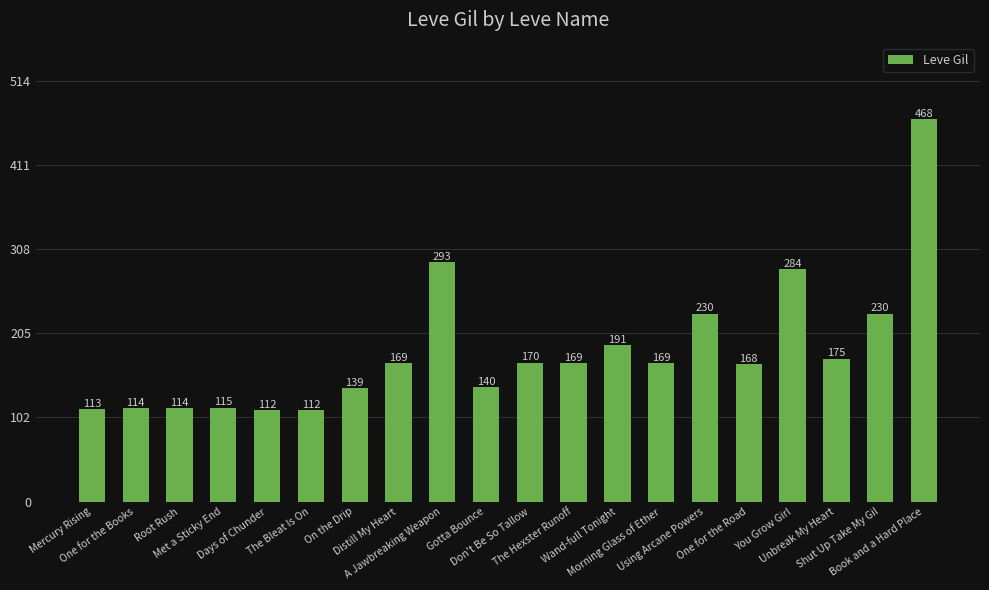

Reading left to right, extract all data points from this chart.

Mercury Rising=113	One for the Books=114	Root Rush=114	Met a Sticky End=115	Days of Chunder=112	The Bleat Is On=112	On the Drip=139	Distill My Heart=169	A Jawbreaking Weapon=293	Gotta Bounce=140	Don't Be So Tallow=170	The Hexster Runoff=169	Wand-full Tonight=191	Morning Glass of Ether=169	Using Arcane Powers=230	One for the Road=168	You Grow Girl=284	Unbreak My Heart=175	Shut Up Take My Gil=230	Book and a Hard Place=468